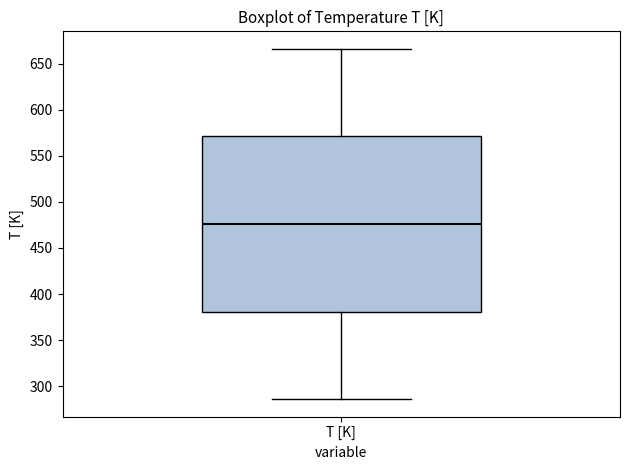

Read this box plot against the y-axis: the position of the median line, the range covered by the box, and the ends of both whiskers. The values are not printed on the chart, so give them approximately, as read against the axis.

median 475, box 380 to 570, whiskers 285 to 665